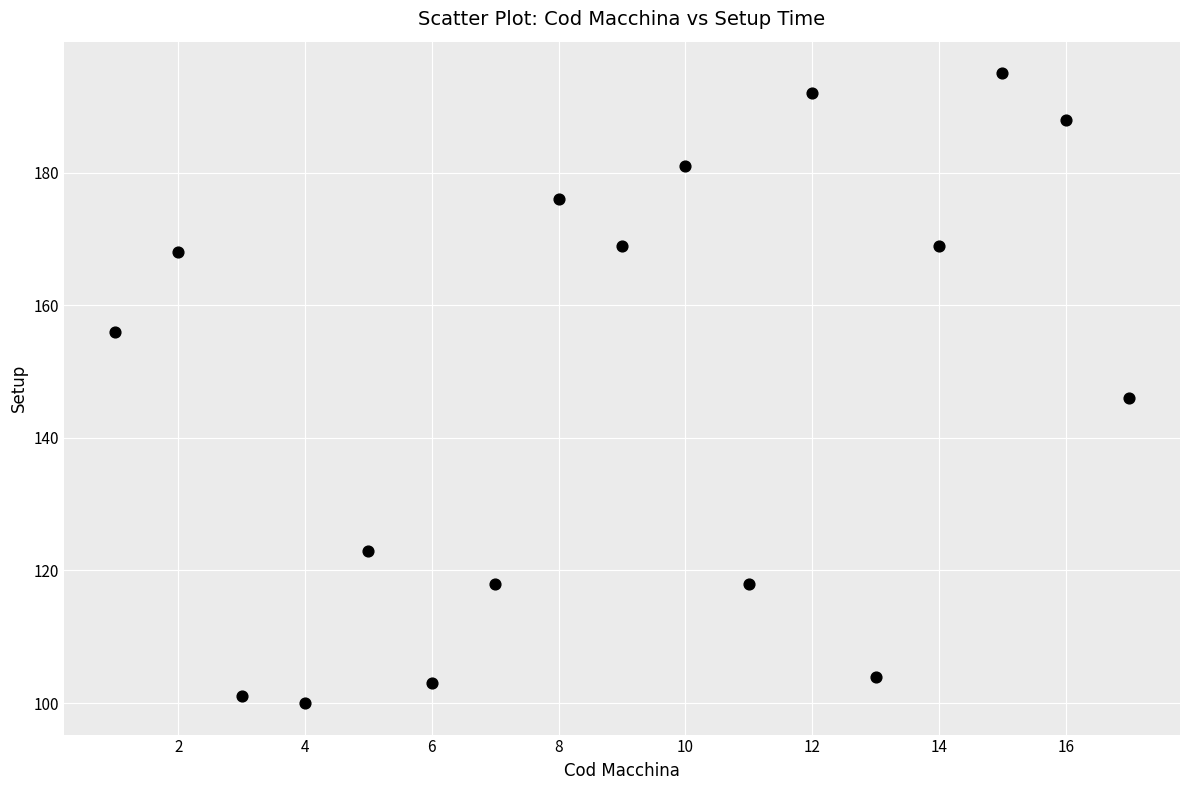

What is the range of Y values (max minus min)?

95